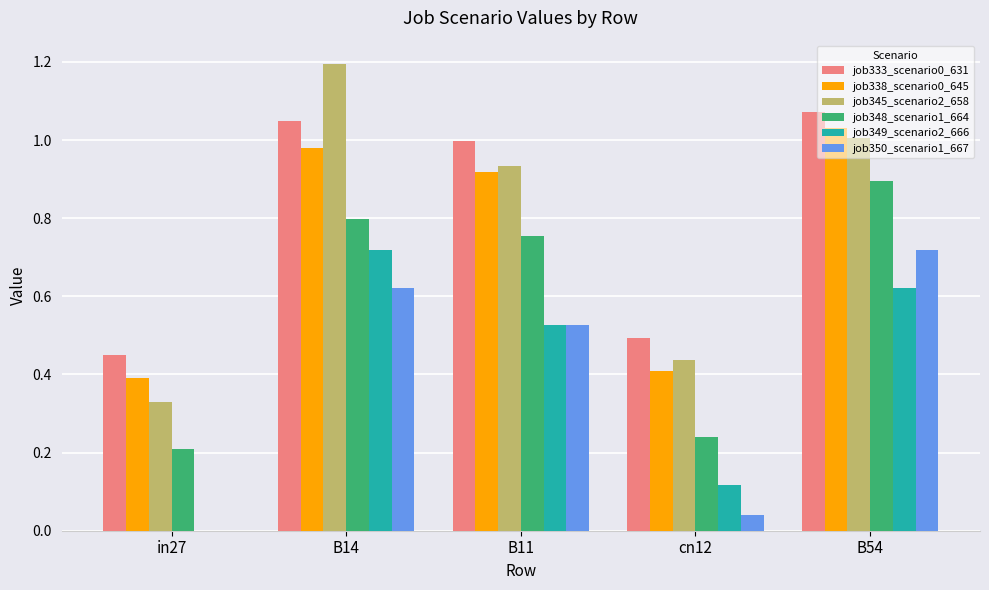

Which series has the widest spread of values?

job345_scenario2_658